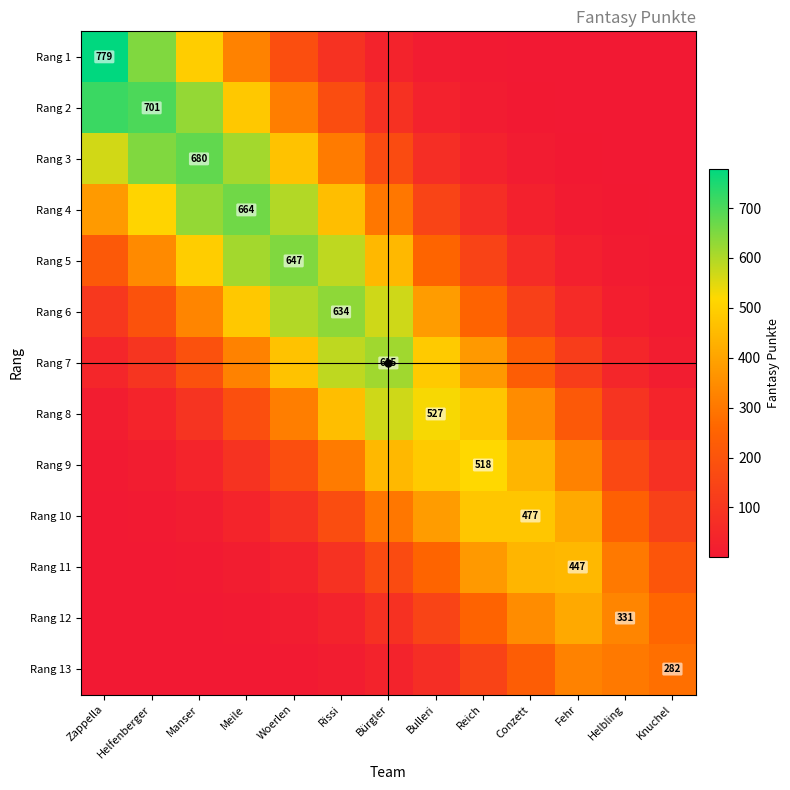

Is it true that Rang 2 equals 4.6 at Conzett?

False